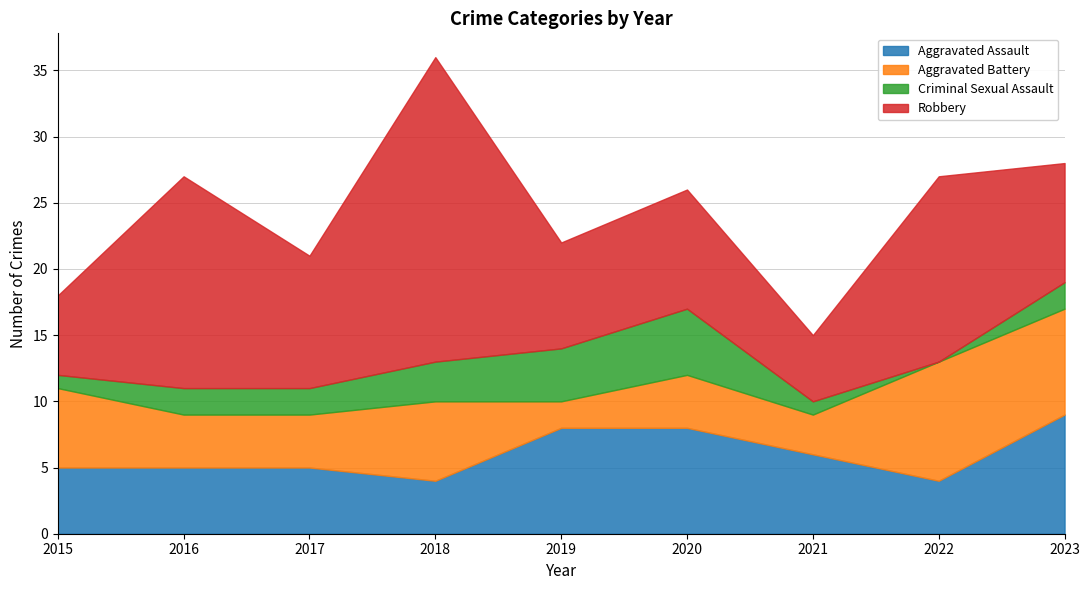

Which series has the largest total across all categories?

Robbery